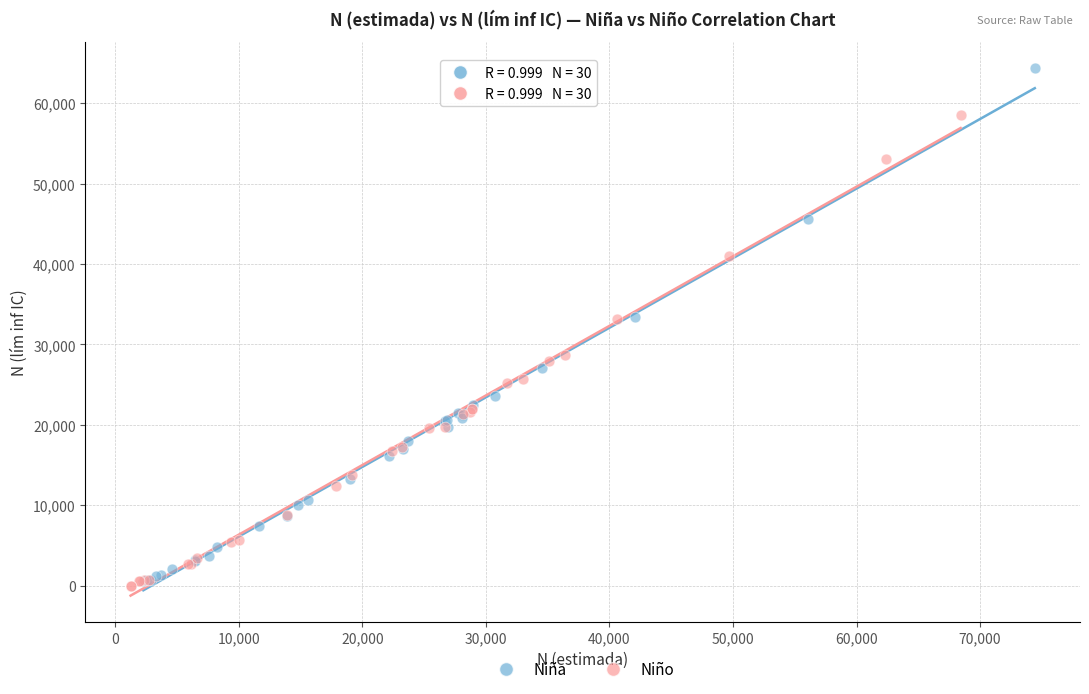

Which series contains the highest Y value?

Niña